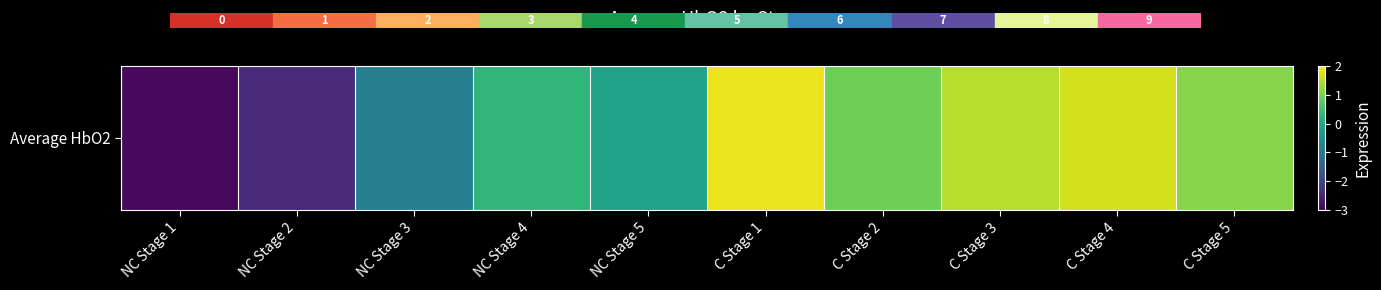

The chart shows a value of 1.9 at C Stage 5. True or false?

False